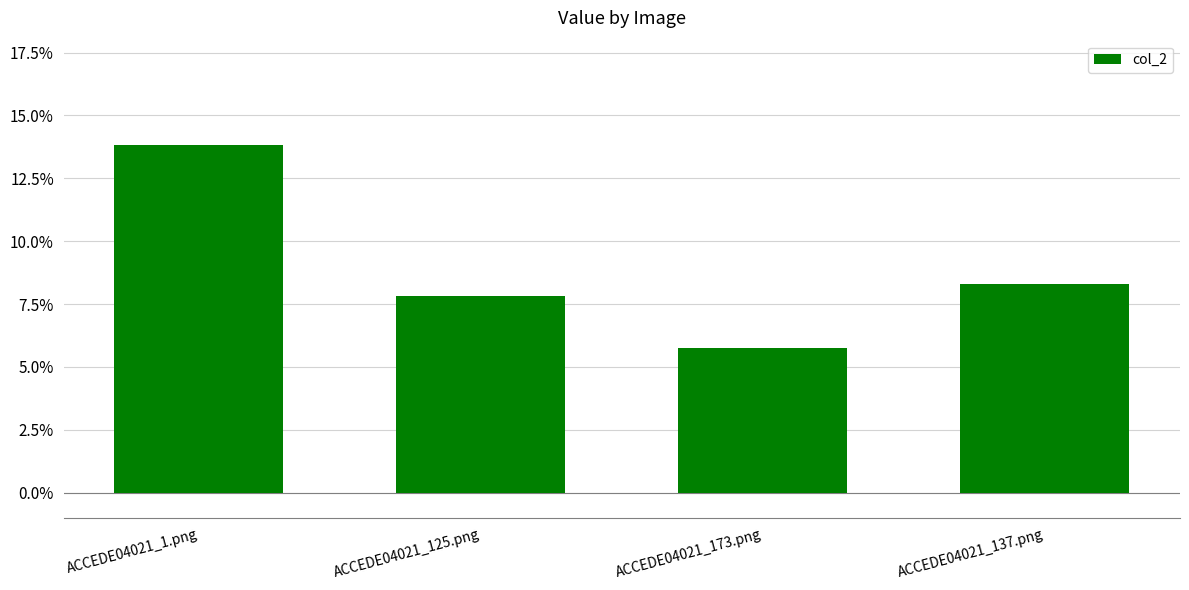

What is the difference between the maximum and minimum values?

0.1